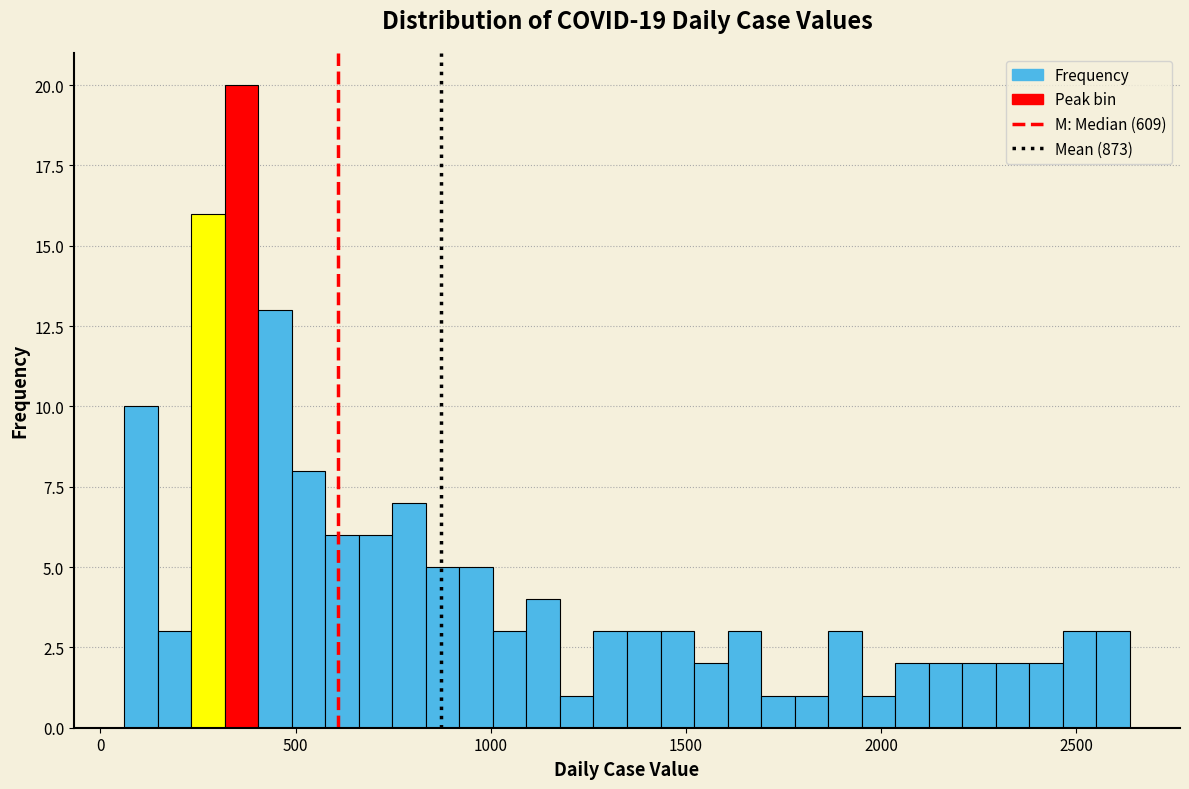

Around what value on the x-axis is the tallest bar? Give the approximate position of its centre, as read against the axis.

350